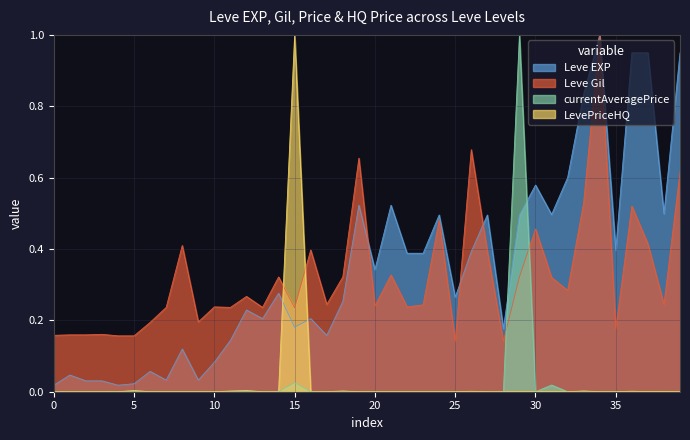

How many lines are shown in the chart?

4